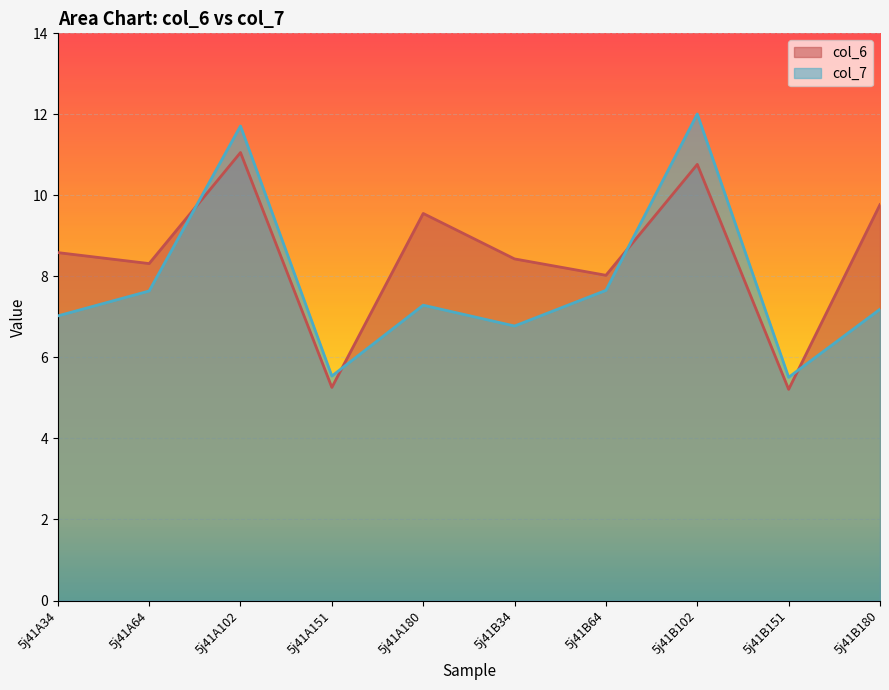

Between 5j41B64 and 5j41B180, which series saw the biggest shift?

col_6